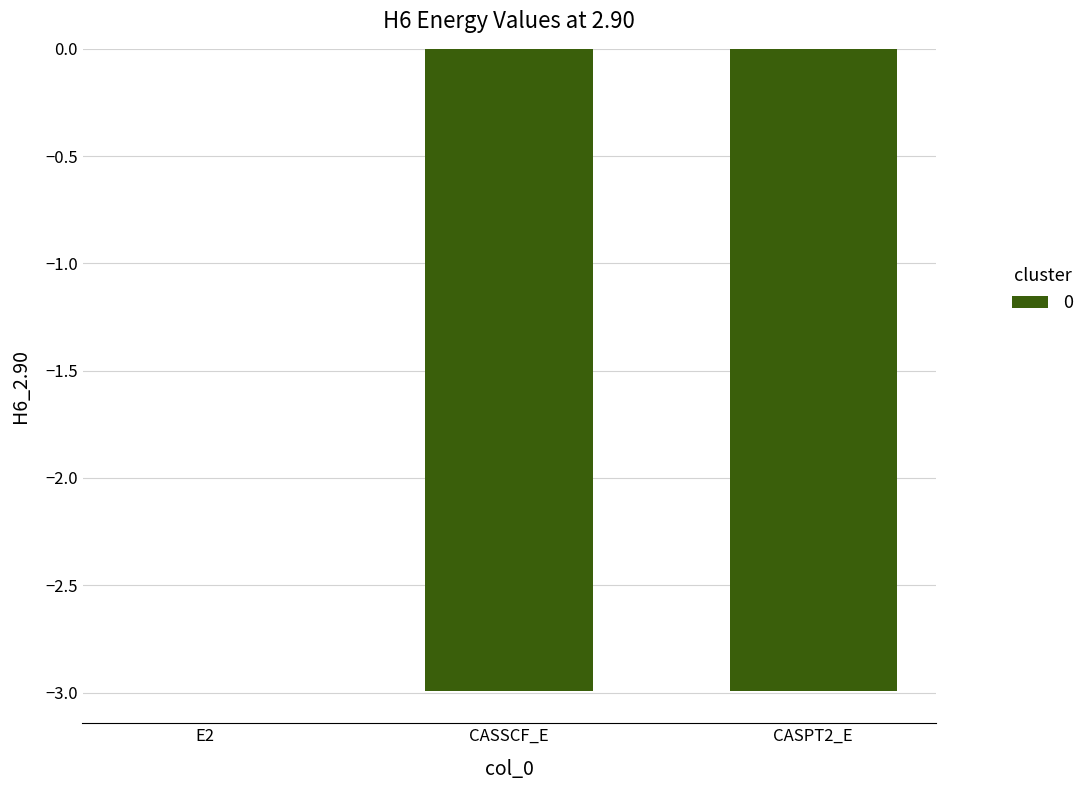

At which category does the chart reach its peak across all series?

E2